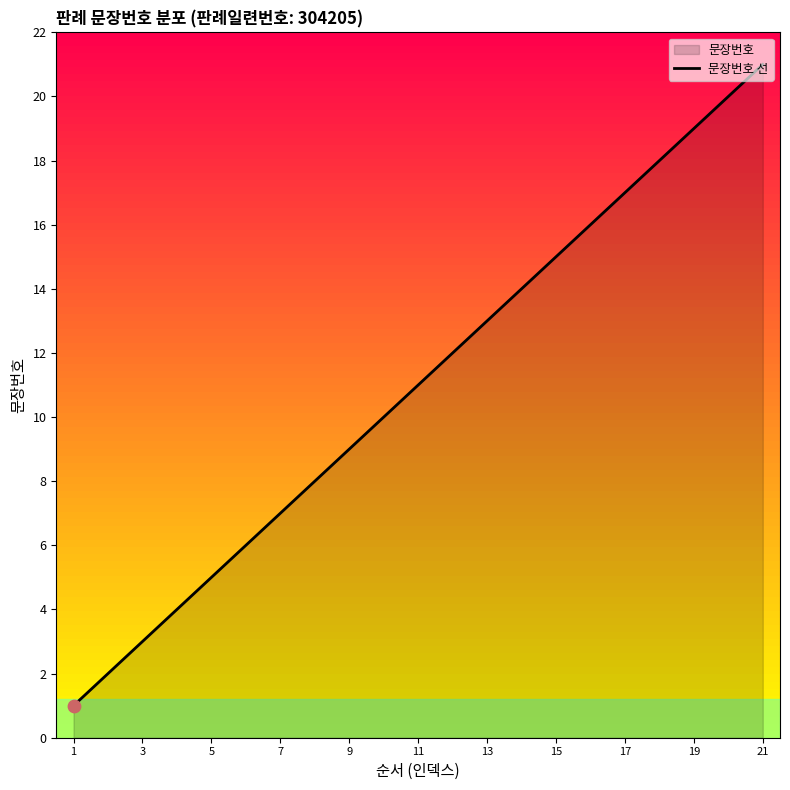

Between 19 and 13, which is larger?

19